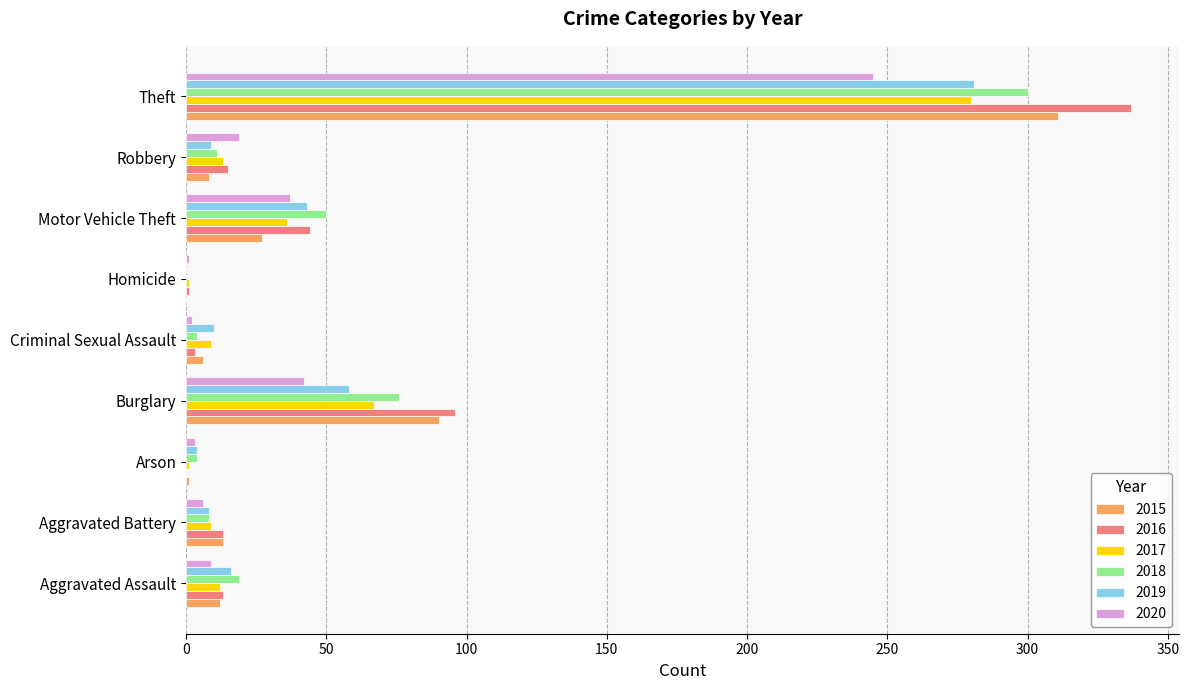

What is the sum of all 2020 values?

364